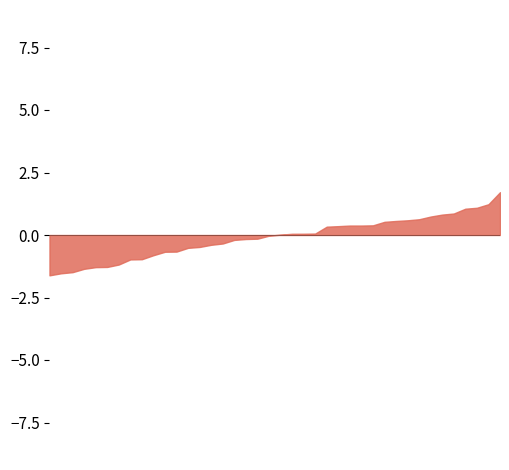

What is the change in value from Student024 to Student039?

-0.5